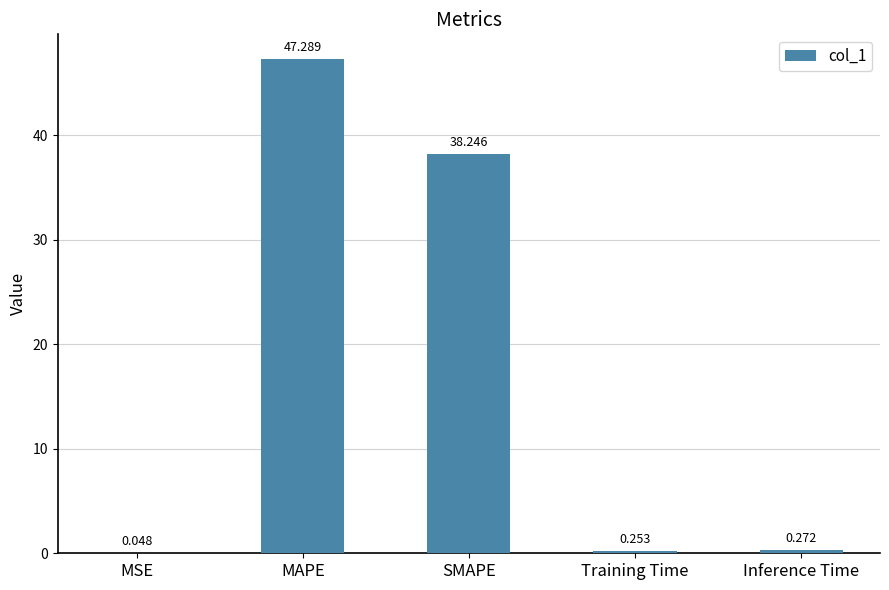

Where is the data nearest to the value 23?

SMAPE